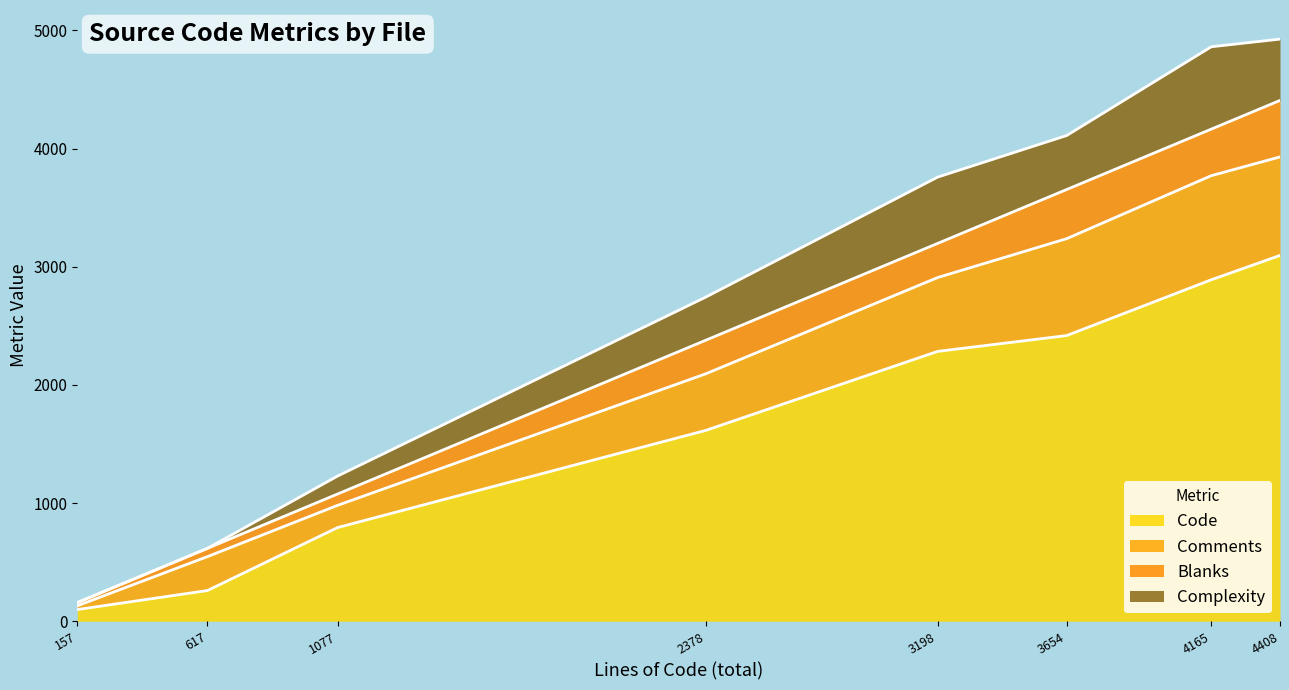

Reading left to right, extract all data points from this chart.

Code: rendservice.c=3096	relay.c=2284	nodelist.h=99	nodelist.c=1615	entrynodes.h=260	entrynodes.c=2418	connection_edge.c=2890	buffers.c=793
Comments: rendservice.c=834	relay.c=625	nodelist.h=32	nodelist.c=479	entrynodes.h=287	entrynodes.c=820	connection_edge.c=881	buffers.c=188
Blanks: rendservice.c=478	relay.c=289	nodelist.h=26	nodelist.c=284	entrynodes.h=70	entrynodes.c=416	connection_edge.c=394	buffers.c=96
Complexity: rendservice.c=519	relay.c=561	nodelist.h=2	nodelist.c=365	entrynodes.h=0	entrynodes.c=457	connection_edge.c=697	buffers.c=152